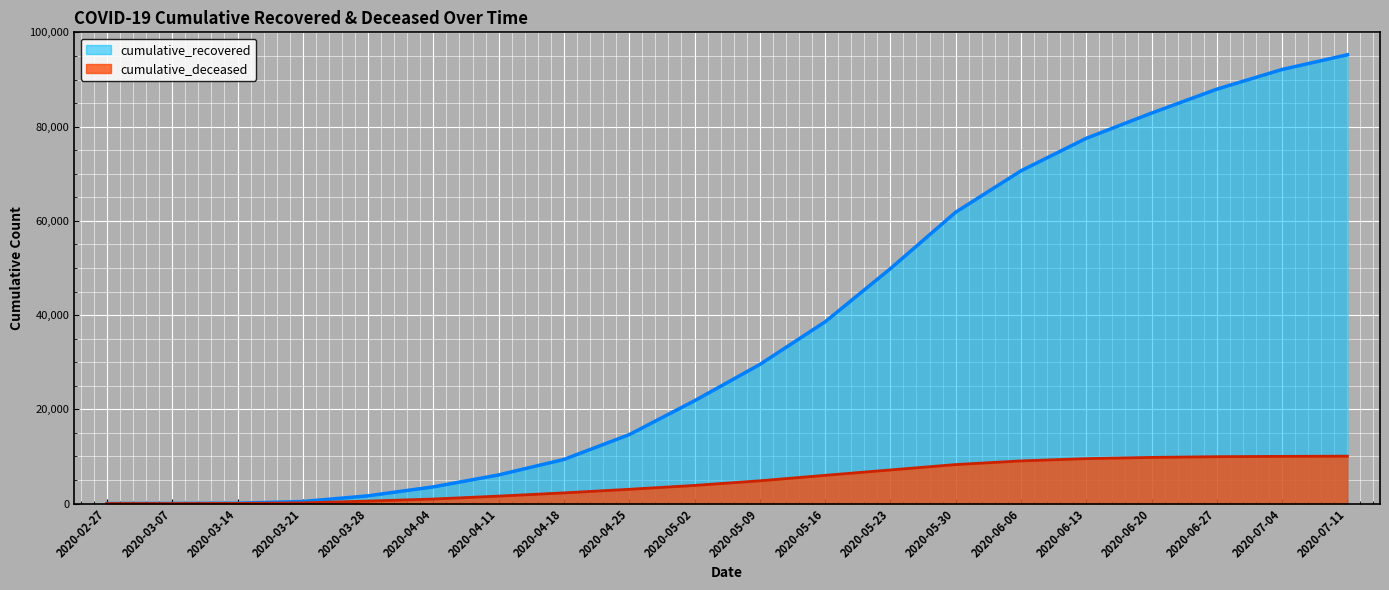

What is the difference between the second highest and second lowest values in the cumulative_recovered series?

92130